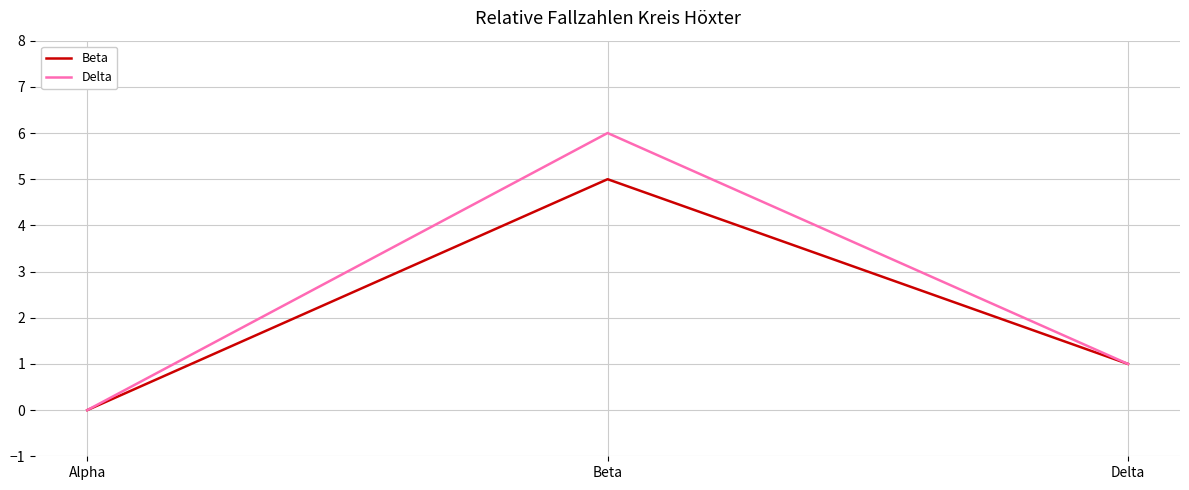

Rank the series at Beta from highest to lowest value.

Delta, Beta